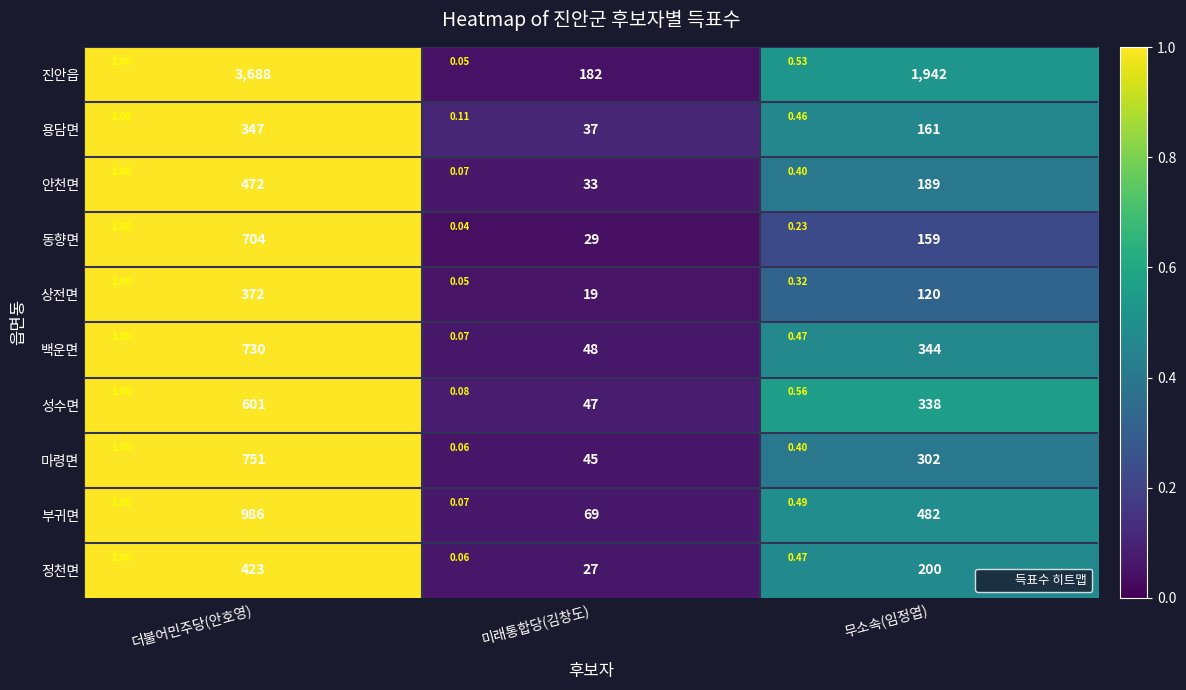

What is the difference between the 상전면 values at 미래통합당(김창도) and 더불어민주당(안호영)?

0.9